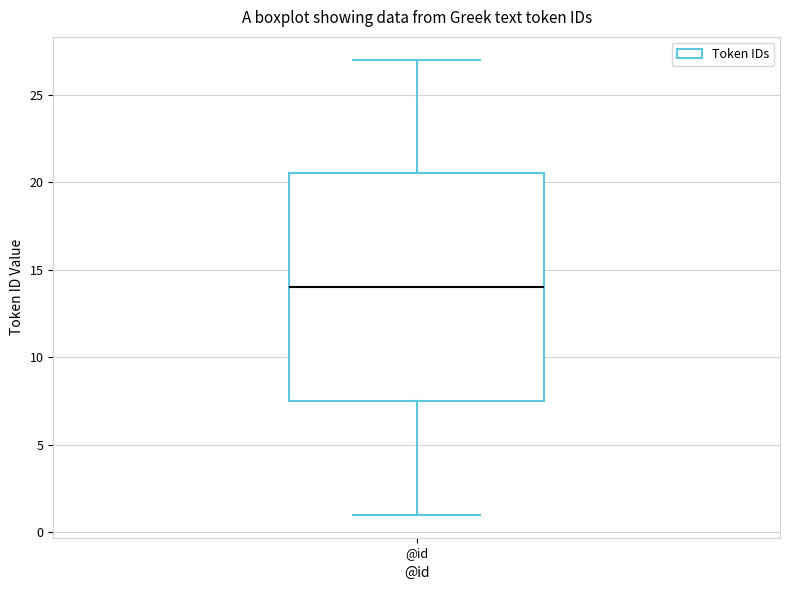

Read this box plot against the y-axis: the position of the median line, the range covered by the box, and the ends of both whiskers. The values are not printed on the chart, so give them approximately, as read against the axis.

median 14.0, box 7.5 to 20.5, whiskers 1.0 to 27.0